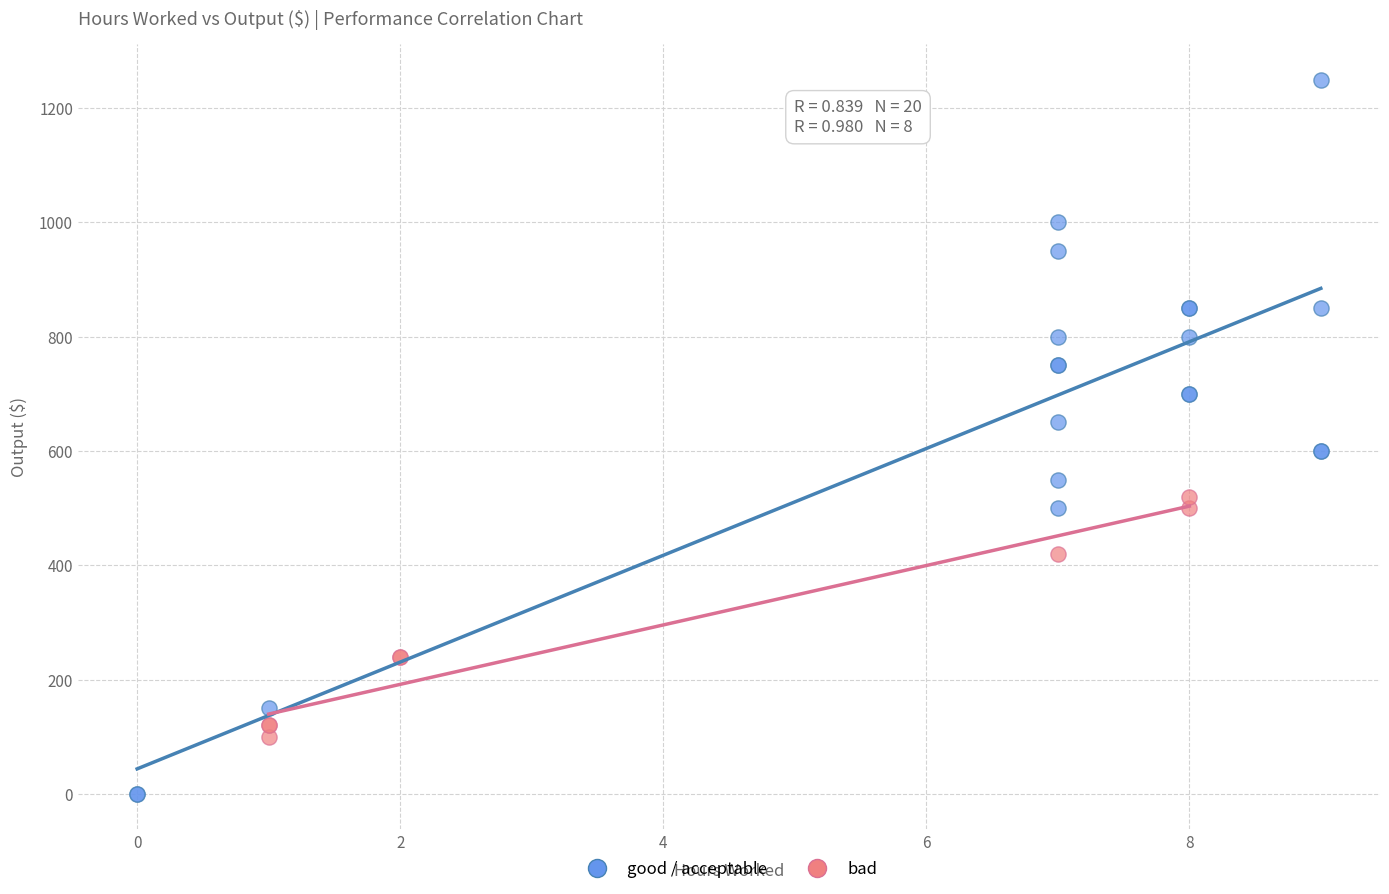

Which series reaches the minimum Y coordinate?

good / acceptable